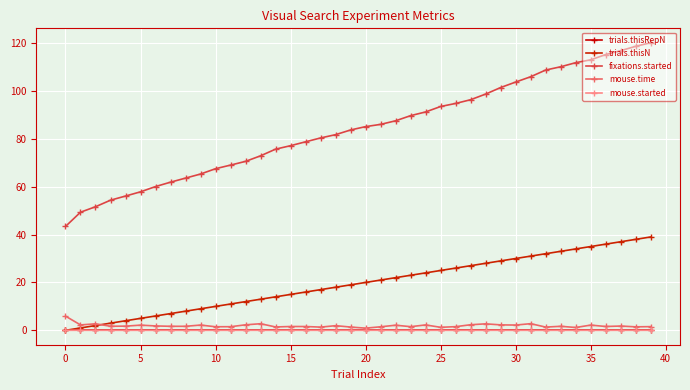

Reading left to right, what are all the values shown in this chart?

trials.thisRepN: 0.0	0.0	0.0	0.0	0.0	0.0	0.0	0.0	0.0	0.0	0.0	0.0	0.0	0.0	0.0	0.0	0.0	0.0	0.0	0.0	0.0	0.0	0.0	0.0	0.0	0.0	0.0	0.0	0.0	0.0	0.0	0.0	0.0	0.0	0.0	0.0	0.0	0.0	0.0	0.0
trials.thisN: 0.0	1.0	2.0	3.0	4.0	5.0	6.0	7.0	8.0	9.0	10.0	11.0	12.0	13.0	14.0	15.0	16.0	17.0	18.0	19.0	20.0	21.0	22.0	23.0	24.0	25.0	26.0	27.0	28.0	29.0	30.0	31.0	32.0	33.0	34.0	35.0	36.0	37.0	38.0	39.0
fixations.started: 43.4	49.3	51.6	54.4	56.1	57.8	60.0	61.9	63.6	65.3	67.5	69.0	70.6	72.9	75.7	77.1	78.7	80.3	81.7	83.7	85.1	86.0	87.5	89.7	91.2	93.5	94.8	96.3	98.7	101.4	103.7	105.9	108.7	110.1	111.8	113.0	115.2	116.8	118.6	120.1
mouse.time: 5.9	2.3	2.7	1.7	1.8	2.2	1.8	1.7	1.7	2.2	1.5	1.5	2.3	2.8	1.4	1.6	1.6	1.4	1.9	1.4	0.9	1.5	2.1	1.5	2.3	1.3	1.5	2.3	2.7	2.3	2.2	2.8	1.4	1.7	1.2	2.2	1.6	1.8	1.5	1.5
mouse.started: 0.0	0.0	0.0	0.0	0.0	0.0	0.0	0.0	0.0	0.0	0.0	0.0	0.0	0.0	0.0	0.0	0.0	0.0	0.0	0.0	0.0	0.0	0.0	0.0	0.0	0.0	0.0	0.0	0.0	0.0	0.0	0.0	0.0	0.0	0.0	0.0	0.0	0.0	0.0	0.0